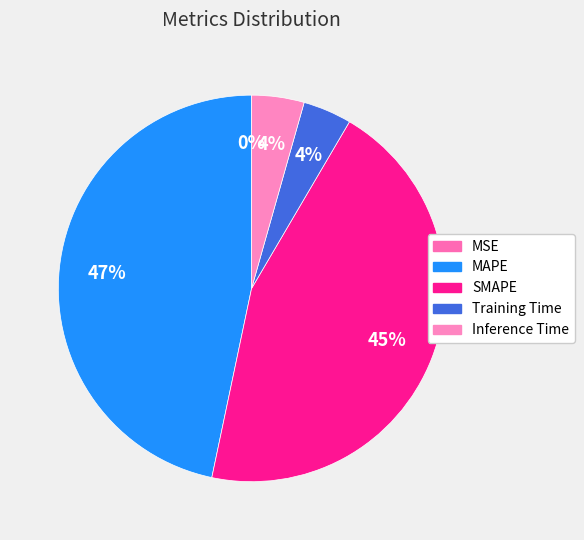

Rank the categories by value from lowest to highest.

MSE, Training Time, Inference Time, SMAPE, MAPE